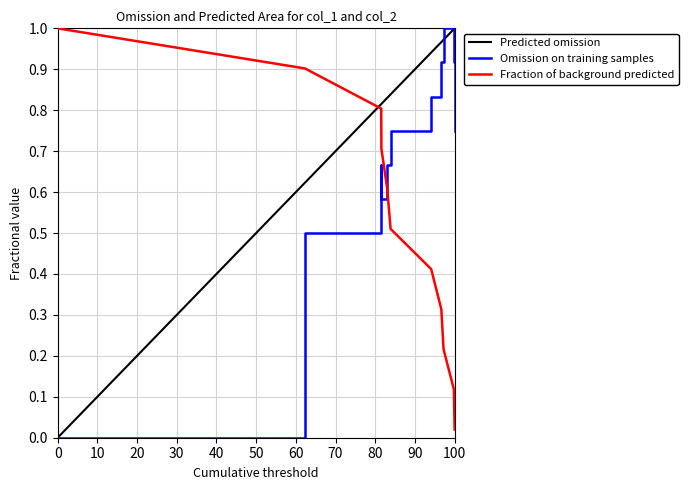

Count the number of values greater than 0.

10